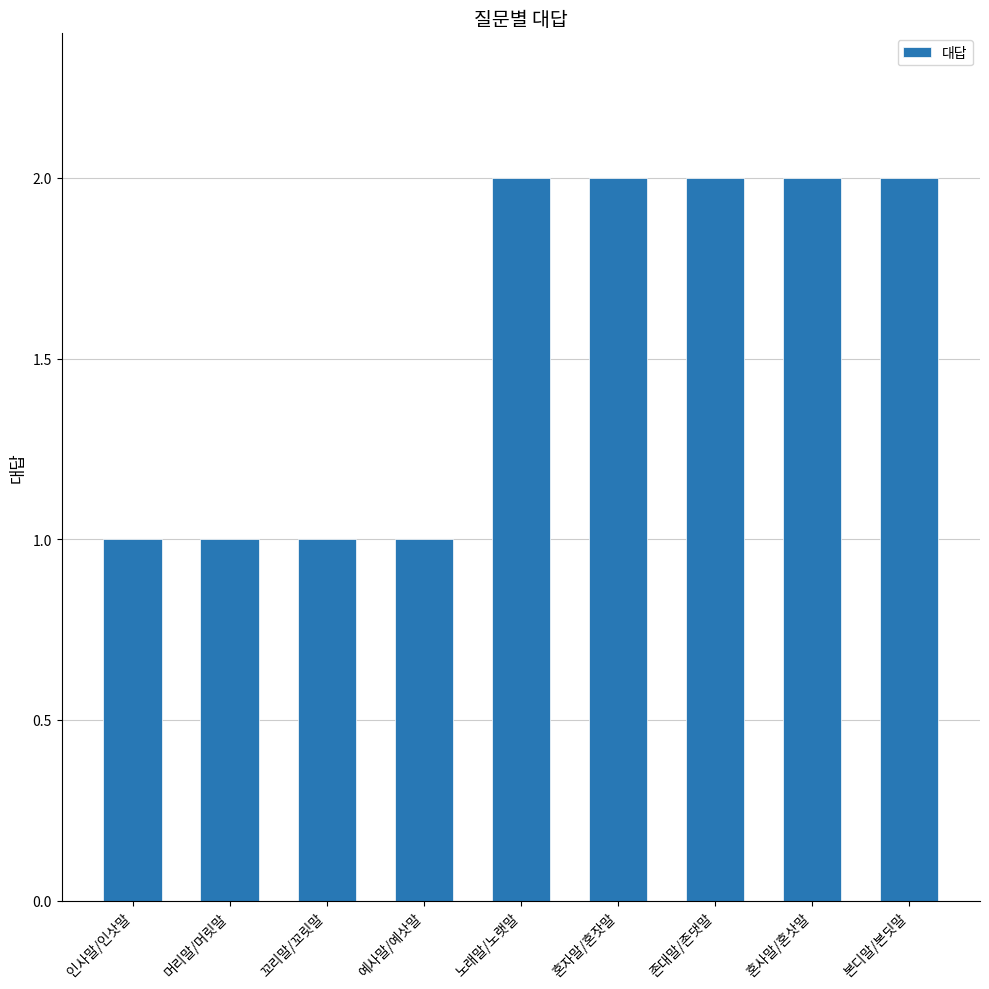

What is the maximum value shown in the chart?

2